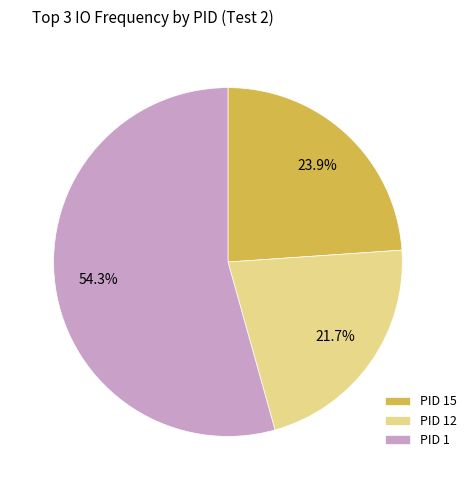

Which has a higher value, PID 1 or PID 12?

PID 1